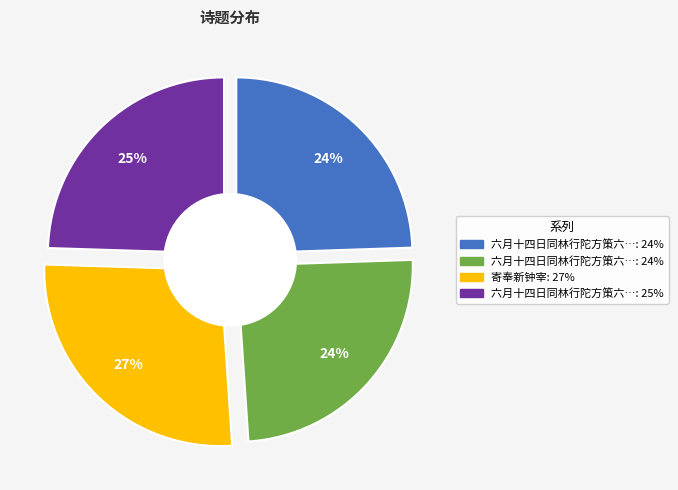

Is 六月十四日同林行陀方策六李子新钟惺西郭芸屏李石芝王彦和陈易园逭暑小雄山斋 the majority of the pie?

No